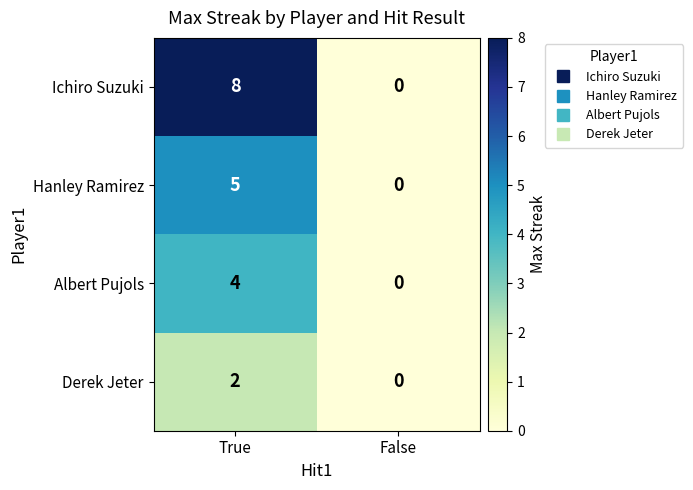

Which series has the largest range (max minus min)?

Ichiro Suzuki